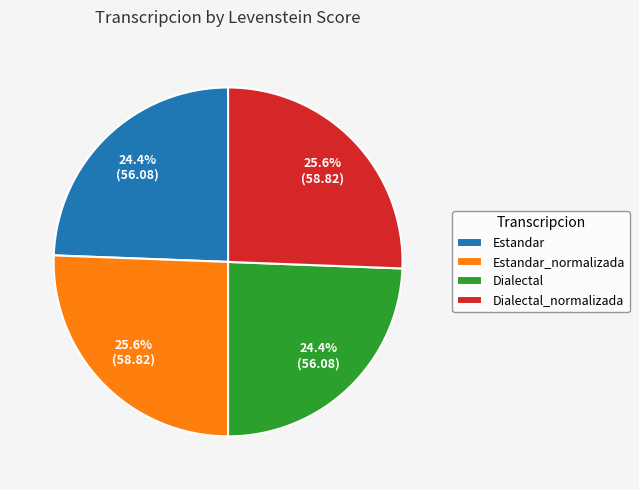

To the nearest percent, what is the combined percentage of Dialectal and Estandar_normalizada?

50%